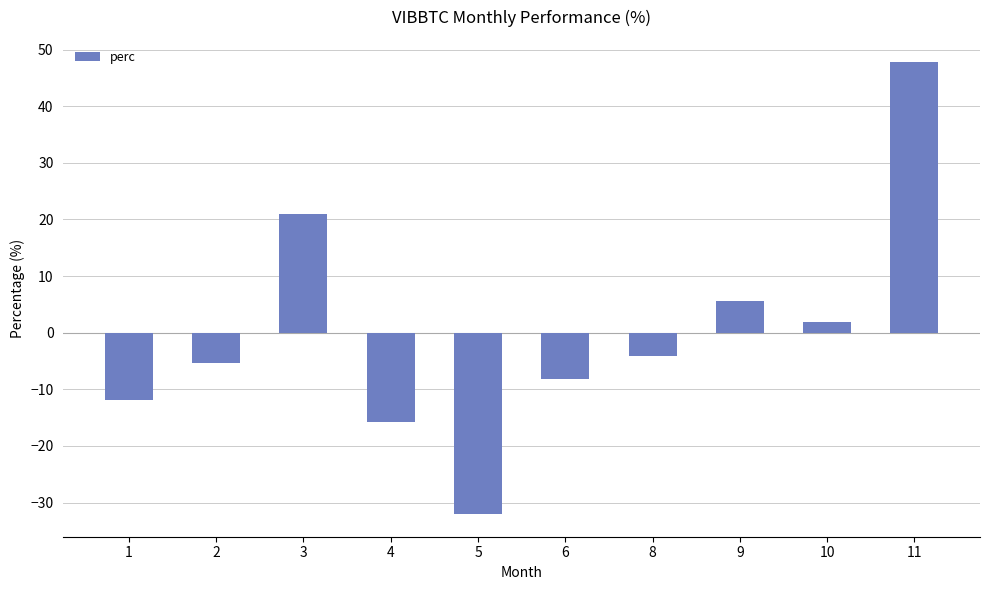

What is the average value?

-0.1